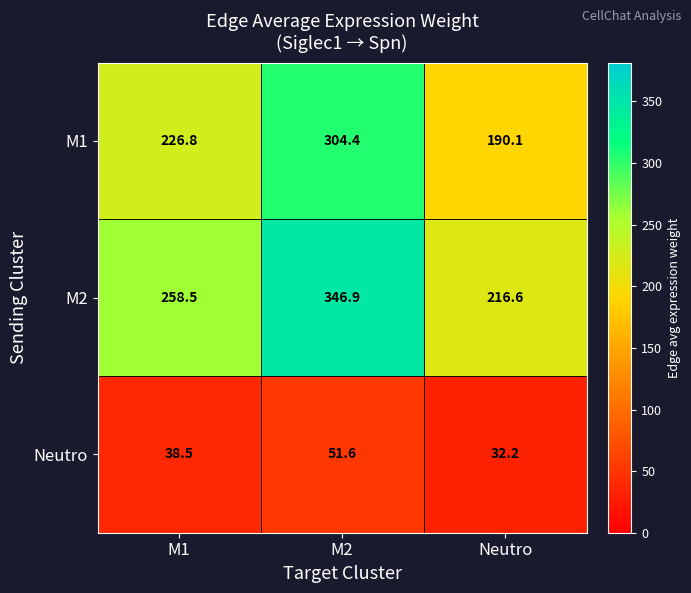

What is the difference between the highest and lowest values at M1?

220.0